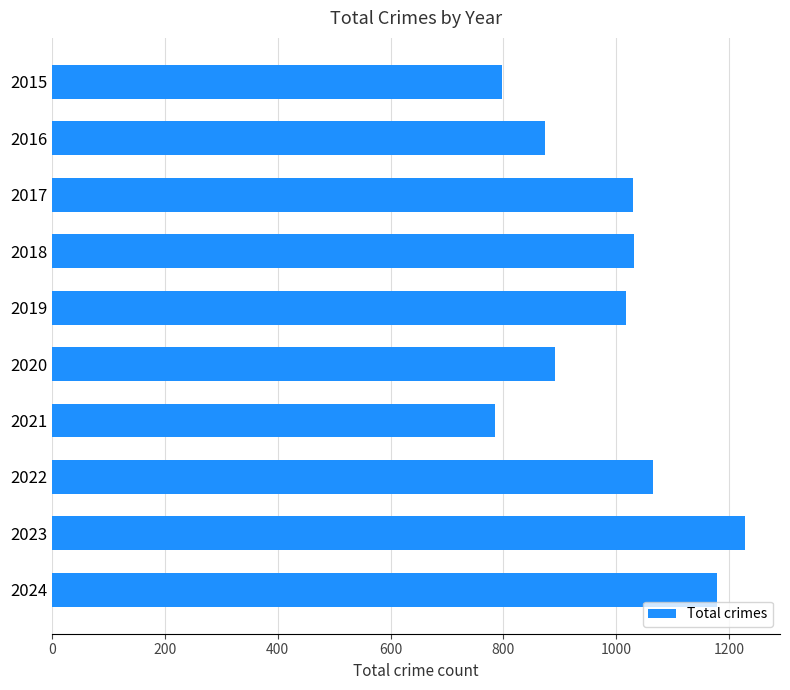

Is it true that the value at 2017 is 434?

False